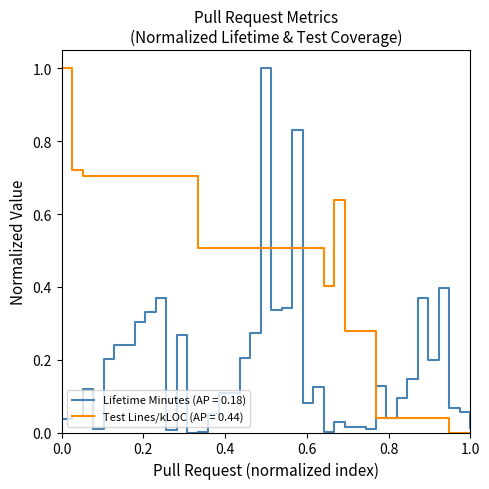

What is the maximum value for Test Lines/kLOC (AP = 0.44)?

1.0